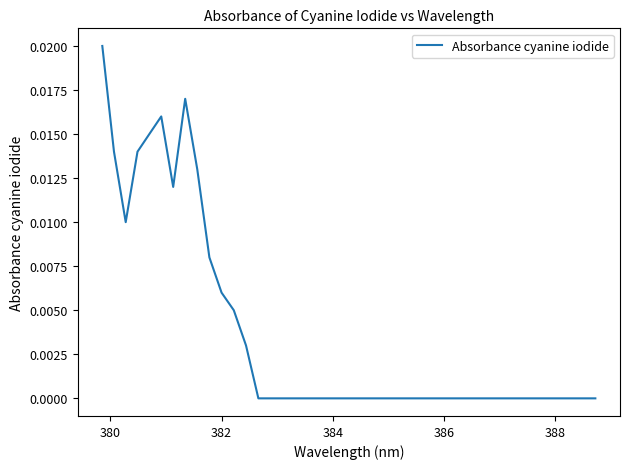

How many lines are shown in the chart?

1